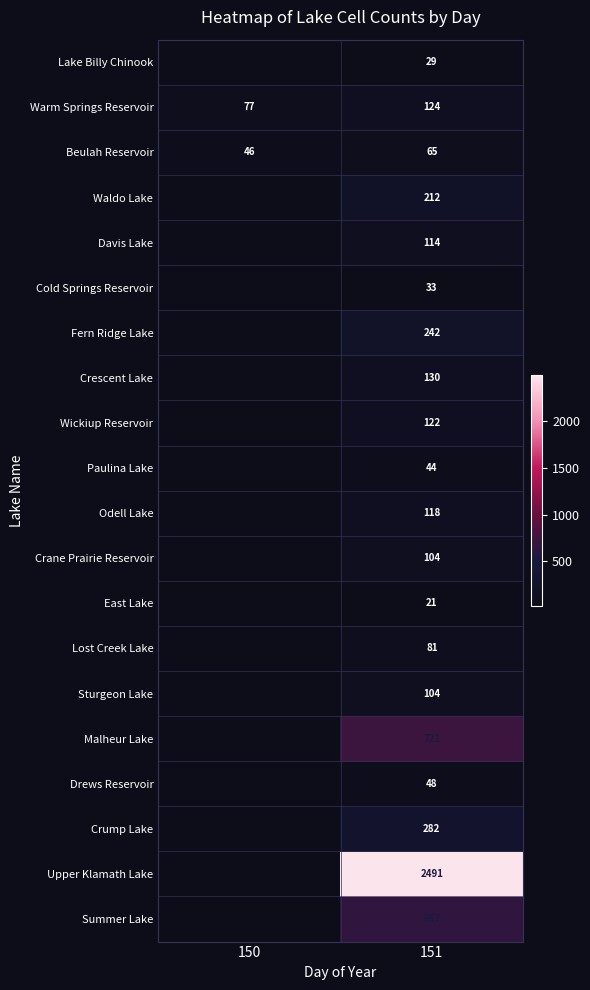

What is the greatest value displayed?

2491.0